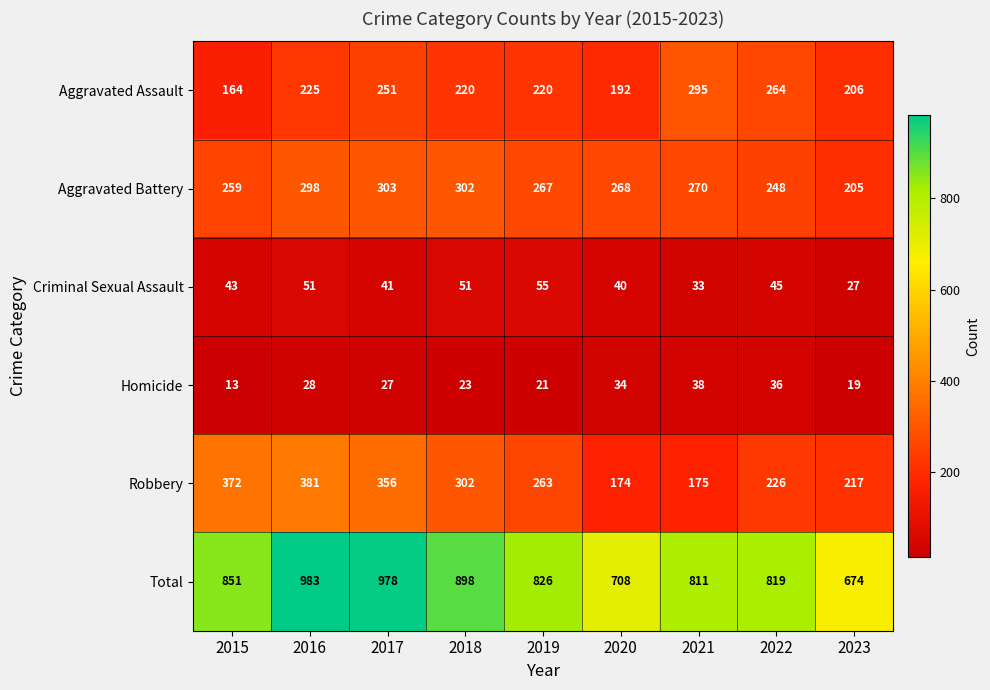

Which series has the largest total across all categories?

Total